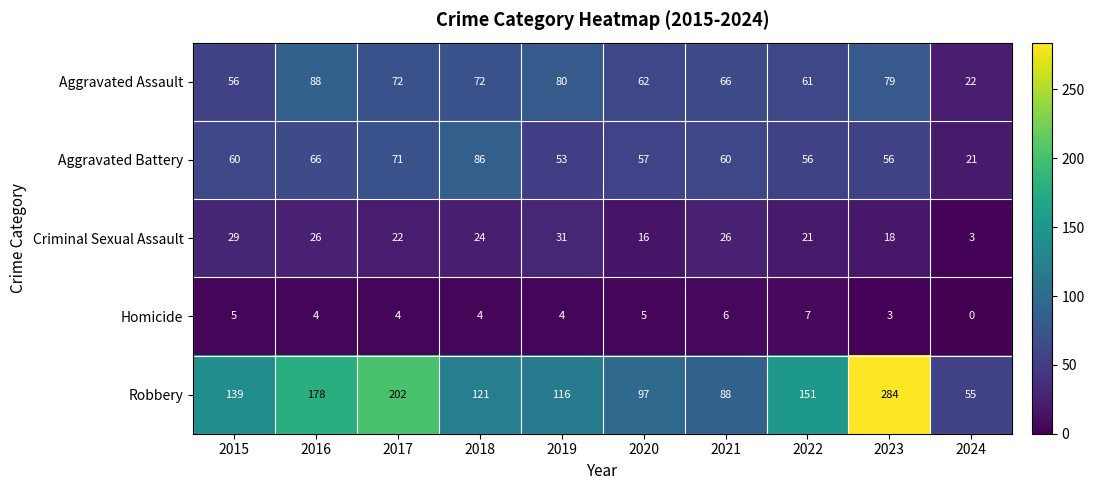

What is the sum of all Robbery values?

1431